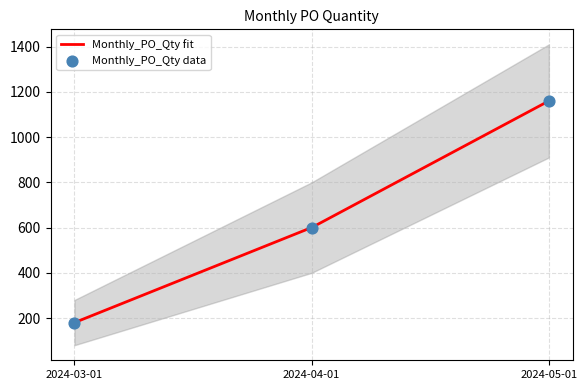

What is the ratio of the value at 2024-03-01 to the value at 2024-05-01?

0.2